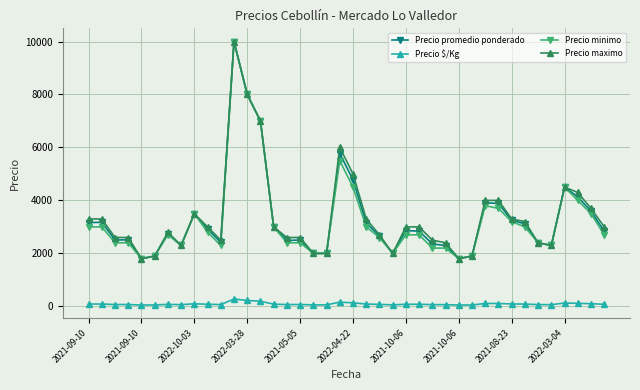

True or false: Precio minimo and Precio $/Kg intersect in this chart.

False